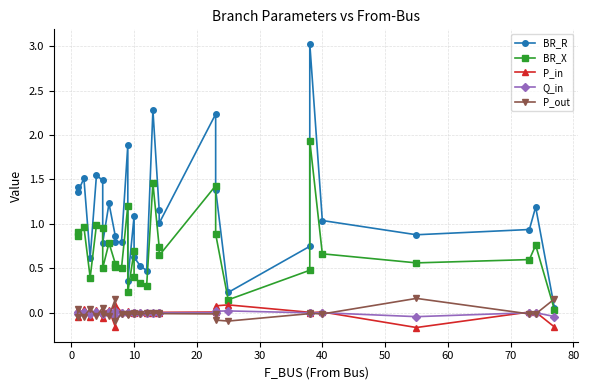

List the series in order of their peak value, lowest first.

Q_in, P_in, P_out, BR_X, BR_R